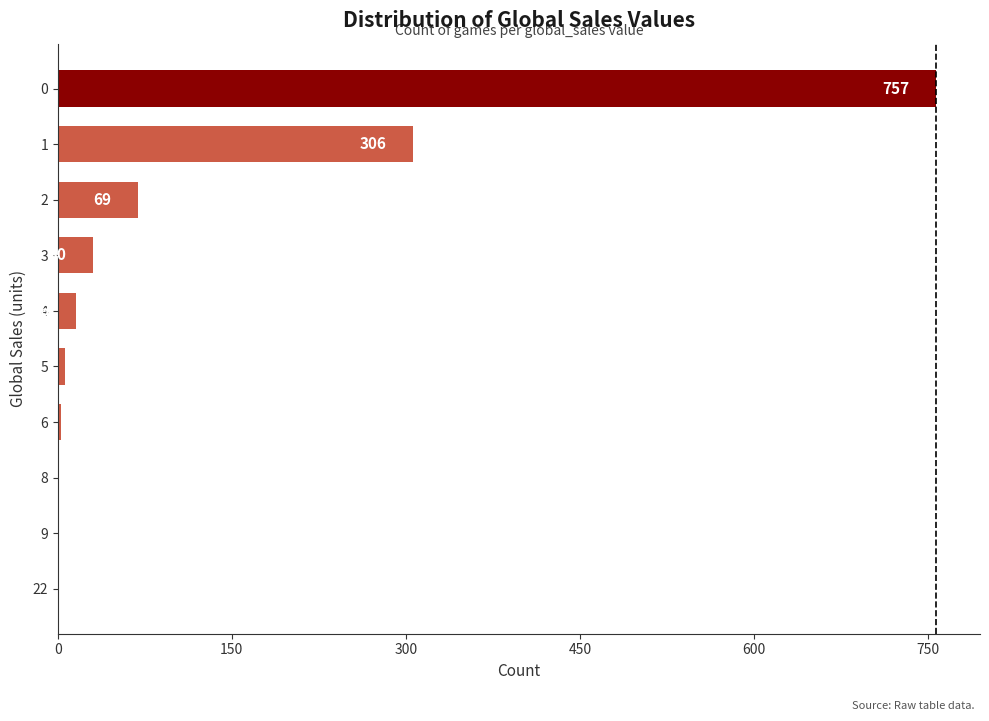

Read the value at 0, to the nearest 100.

800